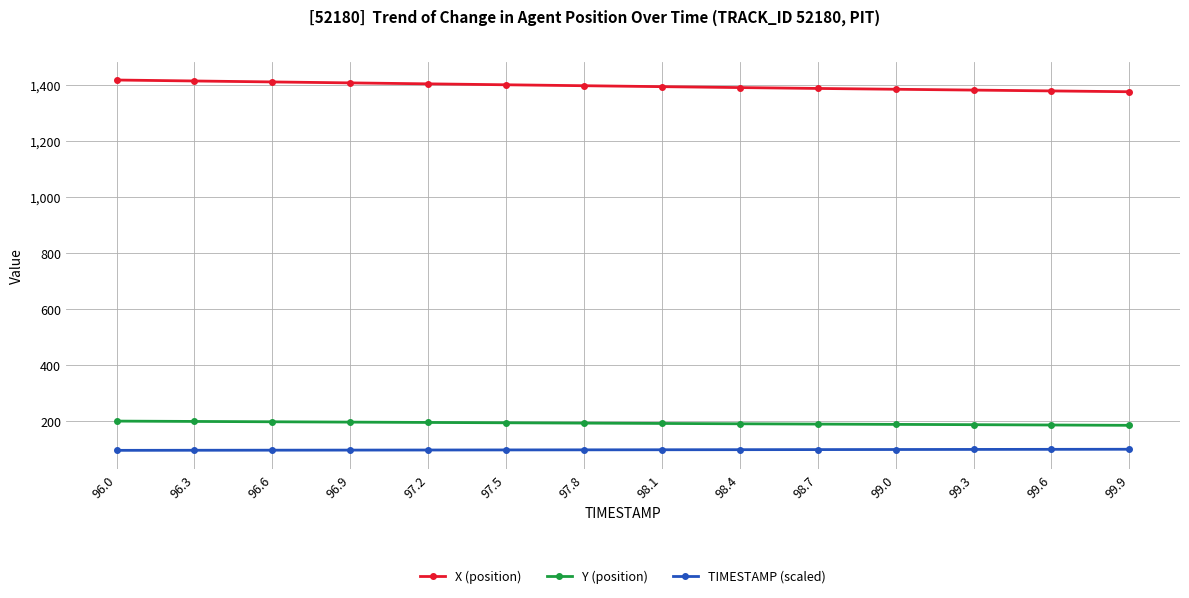

What are all the series names shown in the legend?

X (position), Y (position), TIMESTAMP (scaled)